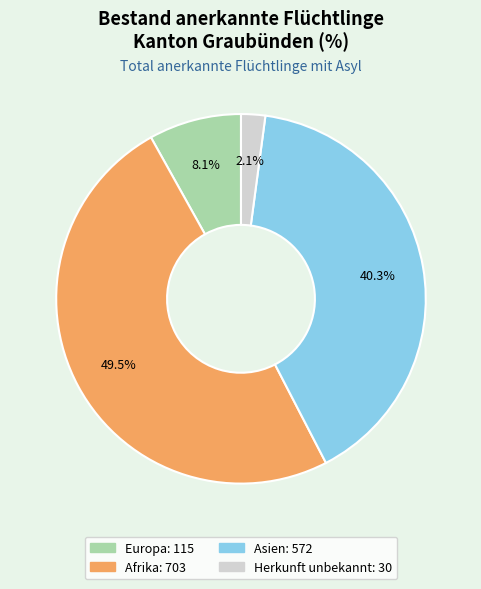

How many segments does this pie chart have?

4